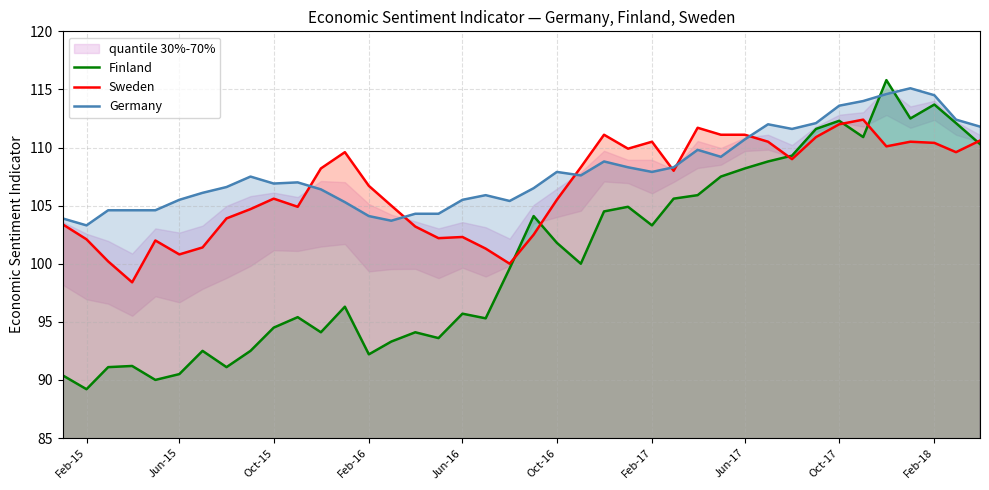

What is the approximate value of Sweden at Jun-17?

111.1